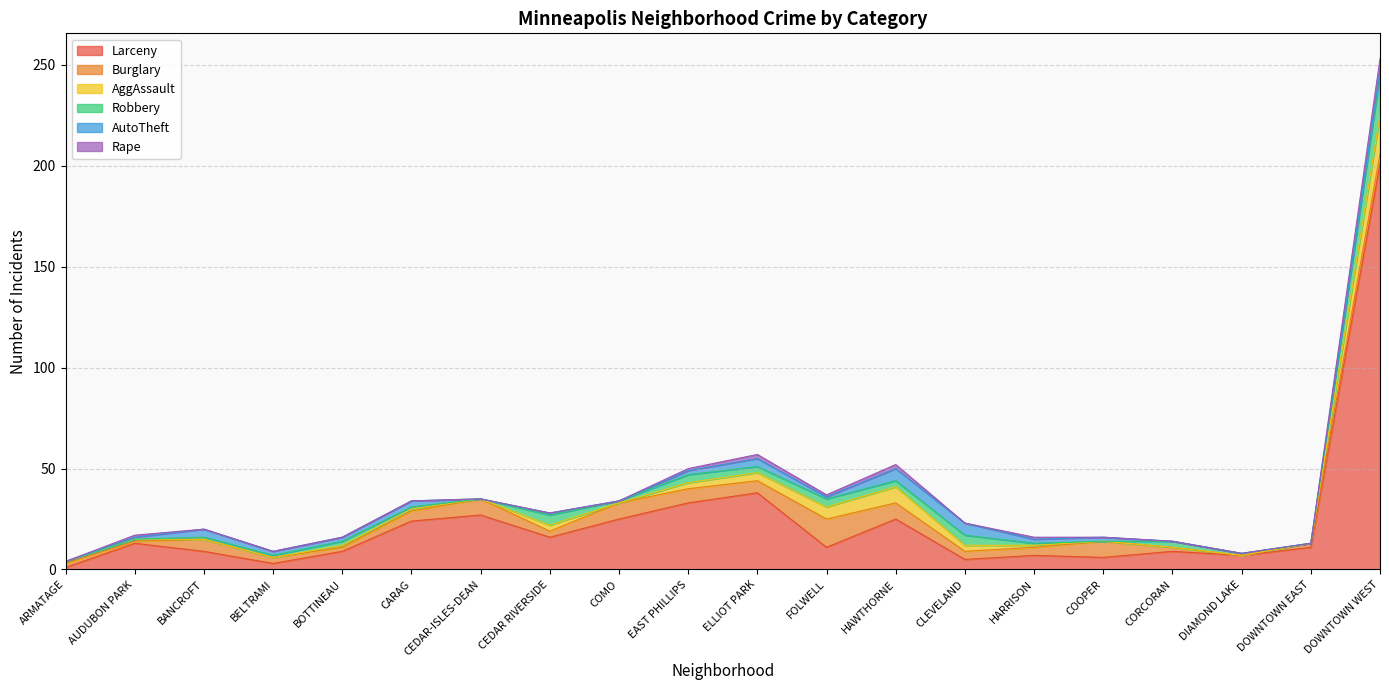

What is the highest value of the Larceny series?

201